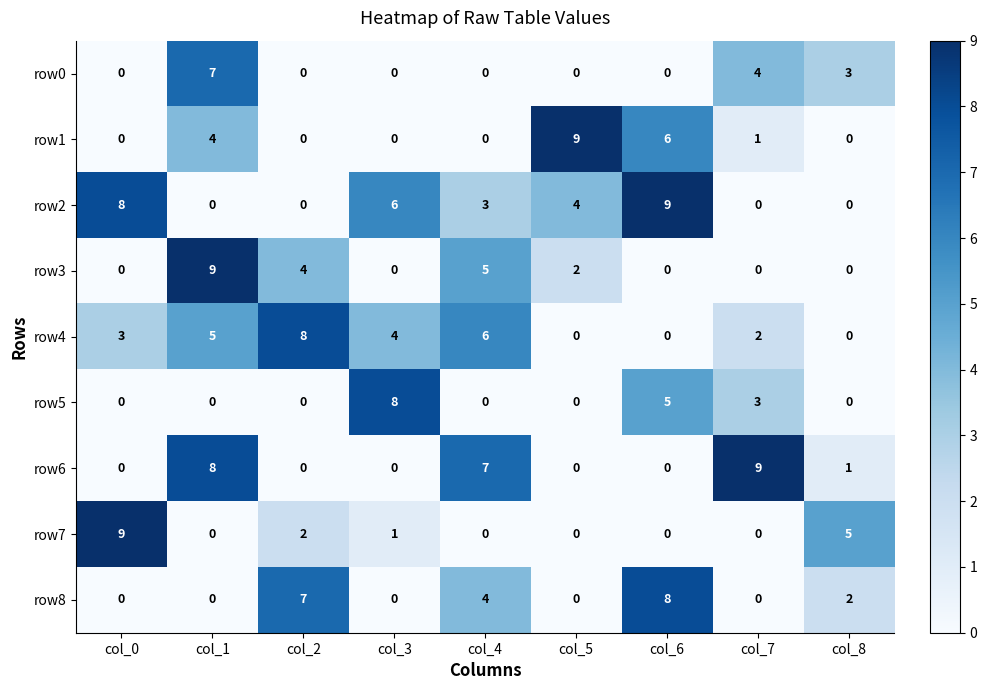

What is the sum of the row3 values at col_2 and col_3?

4